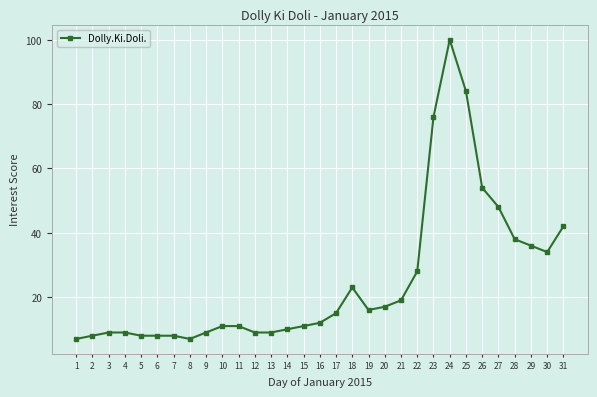

Between 26 and 10, which is larger?

26